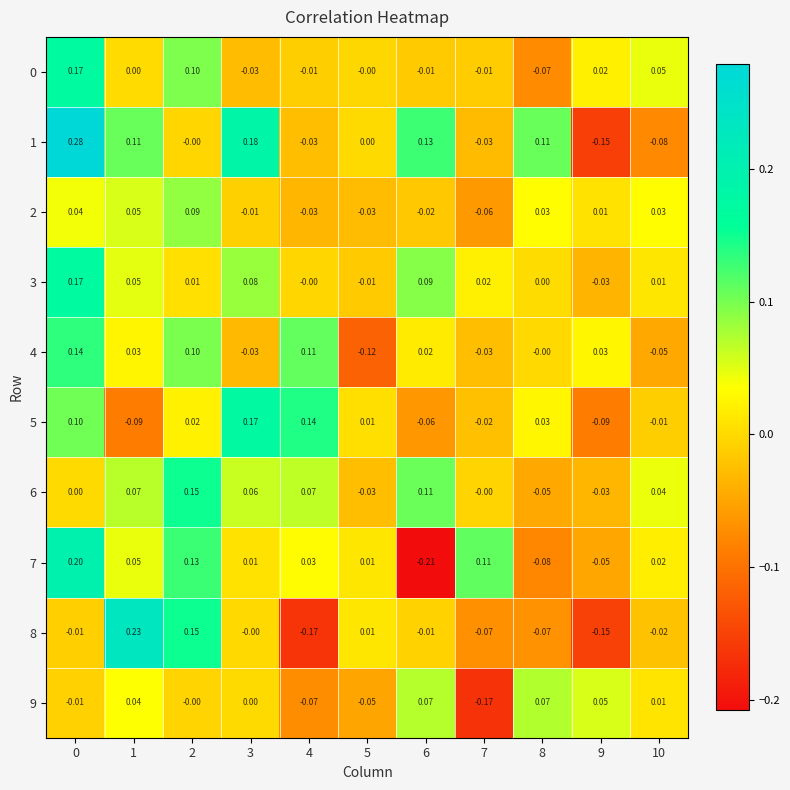

Is the value of 7 at 4 greater than the value of 1 at 4?

Yes